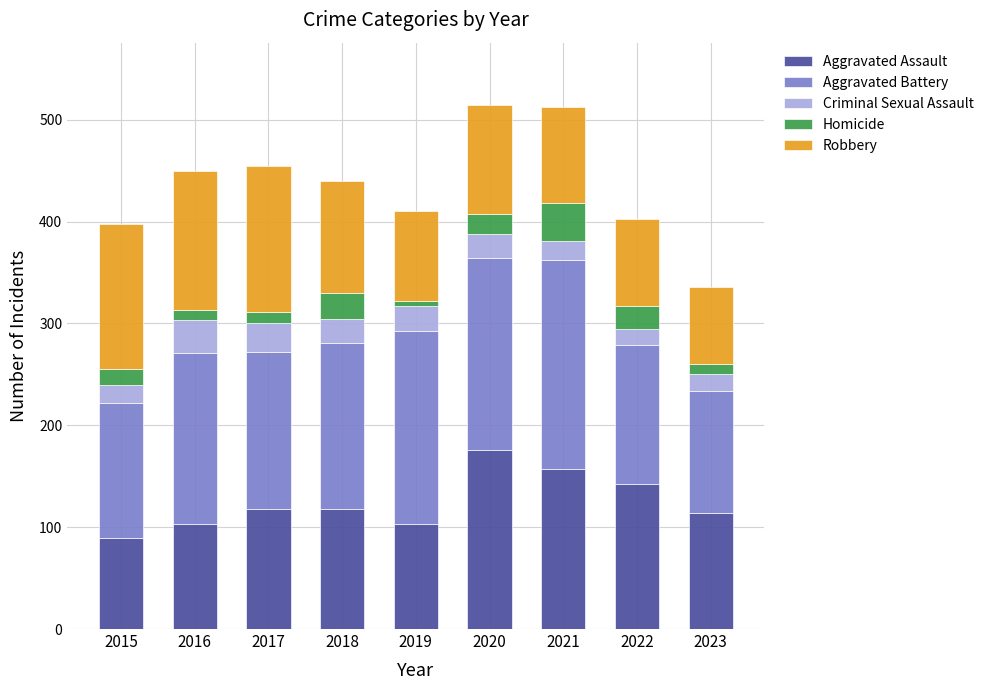

What is the value of the Aggravated Assault bar at the 9th from the left?

114